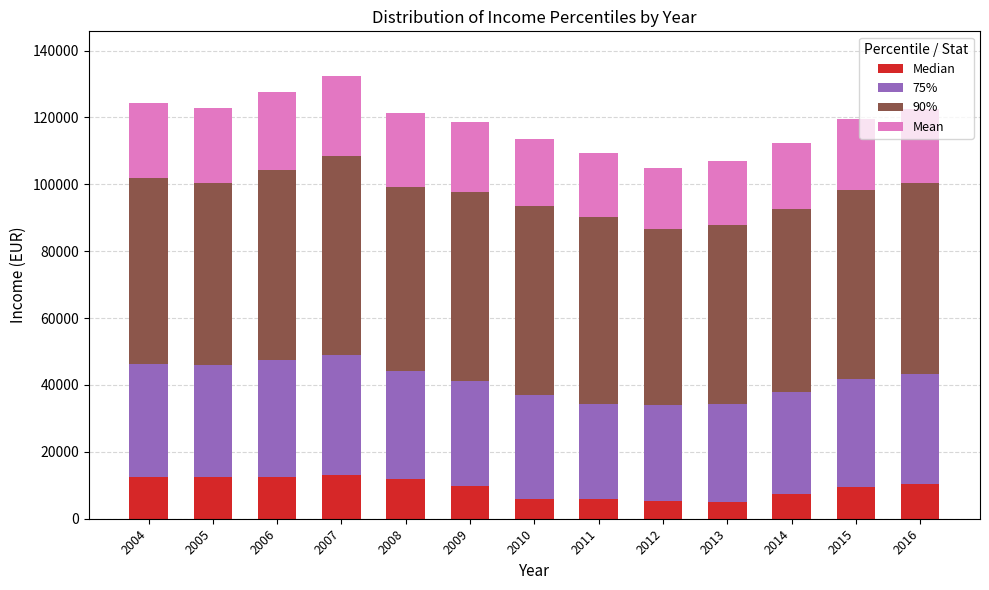

What is the sum of all Median values?

121530.9